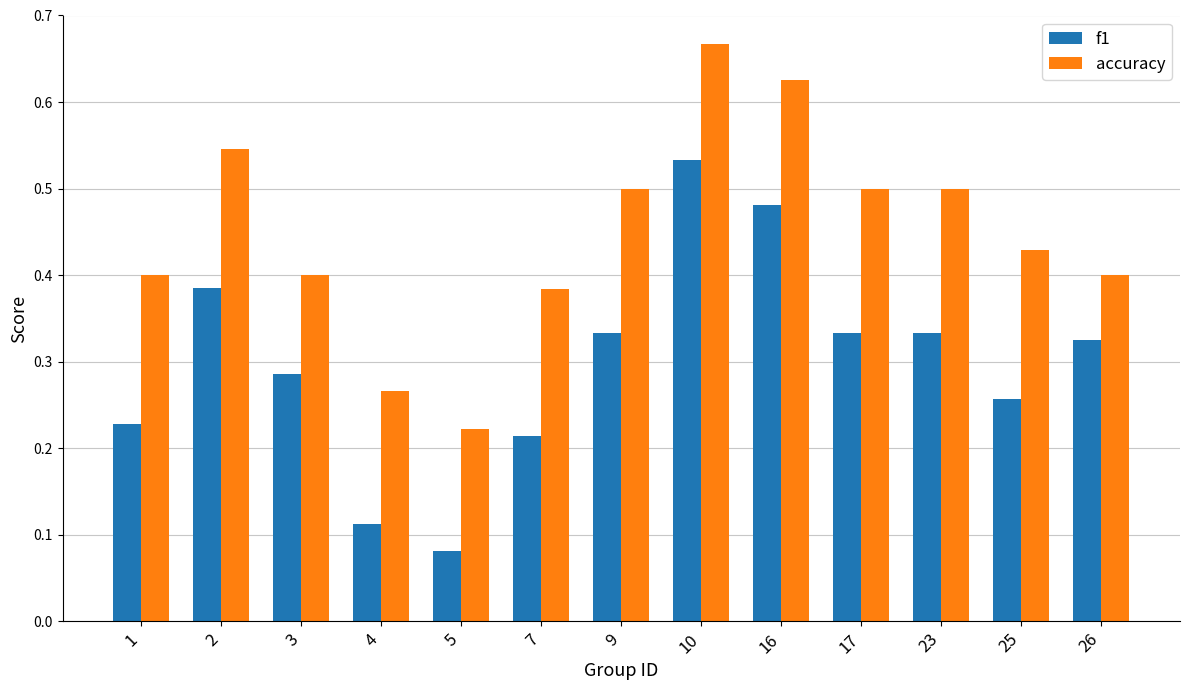

Is it true that f1 equals 0.2 at 2?

False